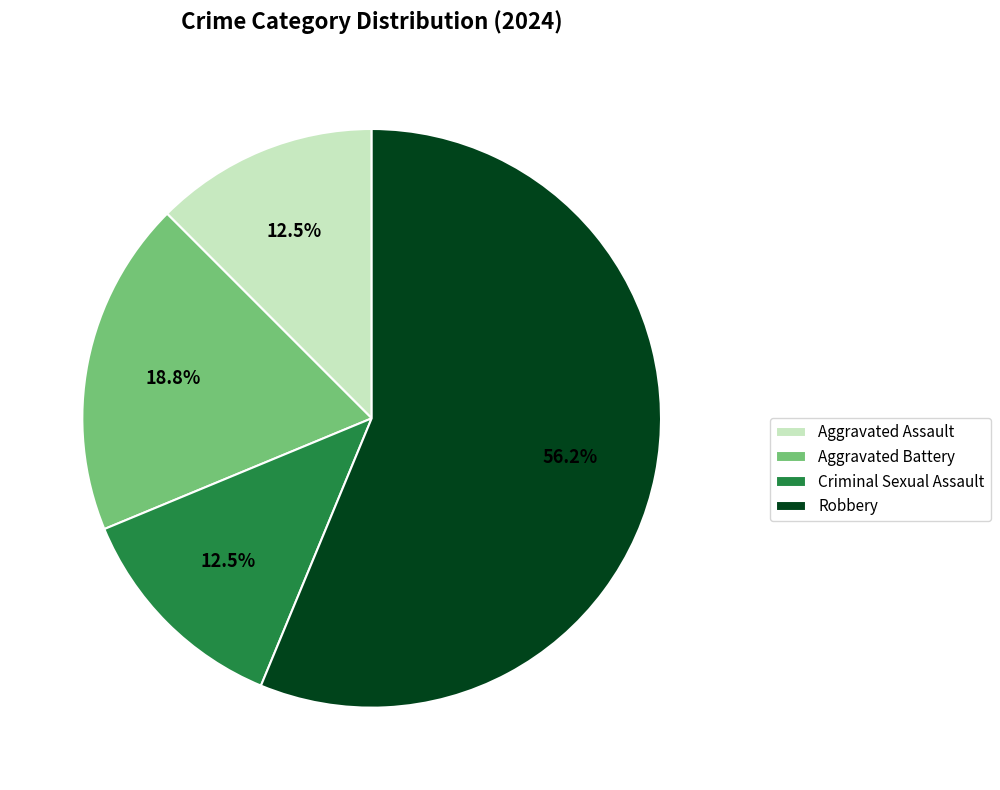

Which slice is the largest?

Robbery